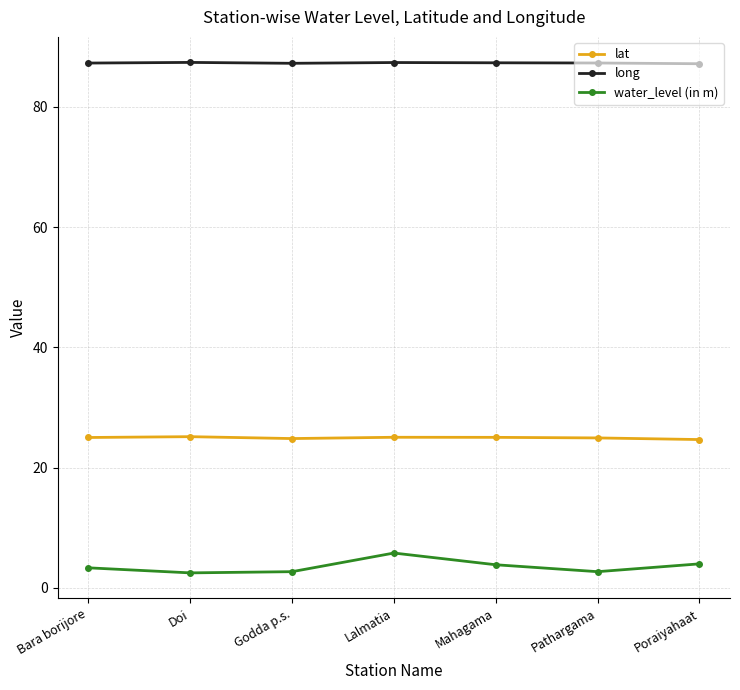

Is it true that water_level (in m) equals 5.8 at Lalmatia?

True